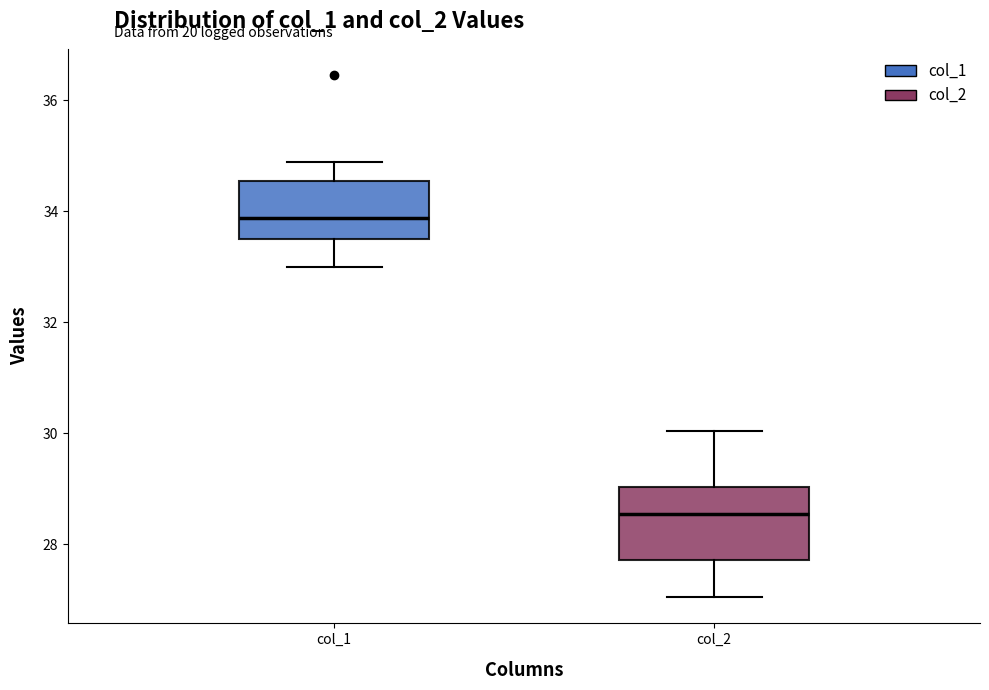

Where does the upper whisker of the box for col_1 end on the y-axis? The values are not printed on the chart, so give them approximately, as read against the axis.

34.8